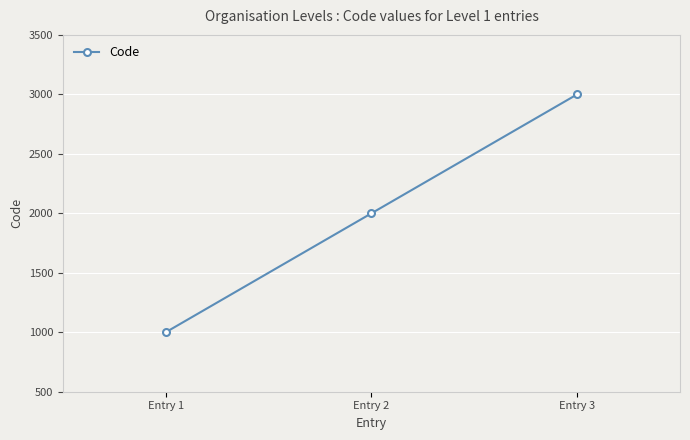

What is the difference between the maximum and second lowest values?

1000